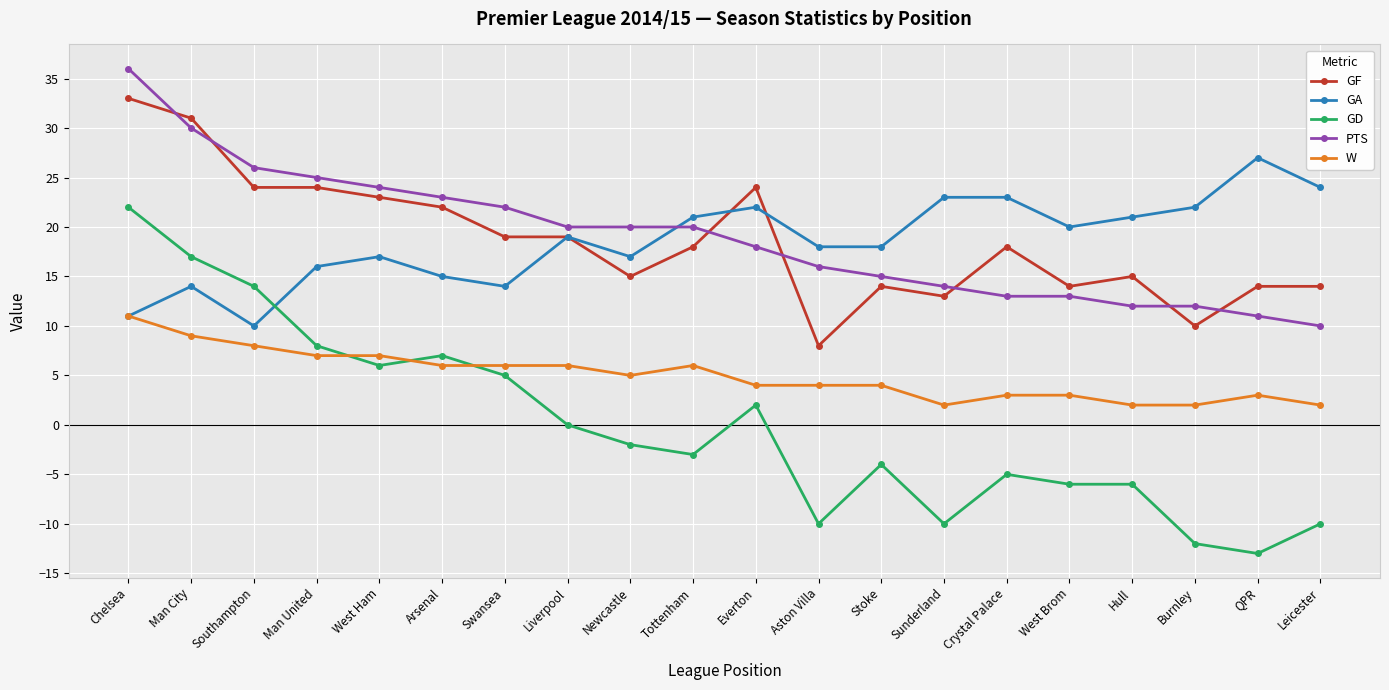

Is this an area chart (filled region under the line)?

No